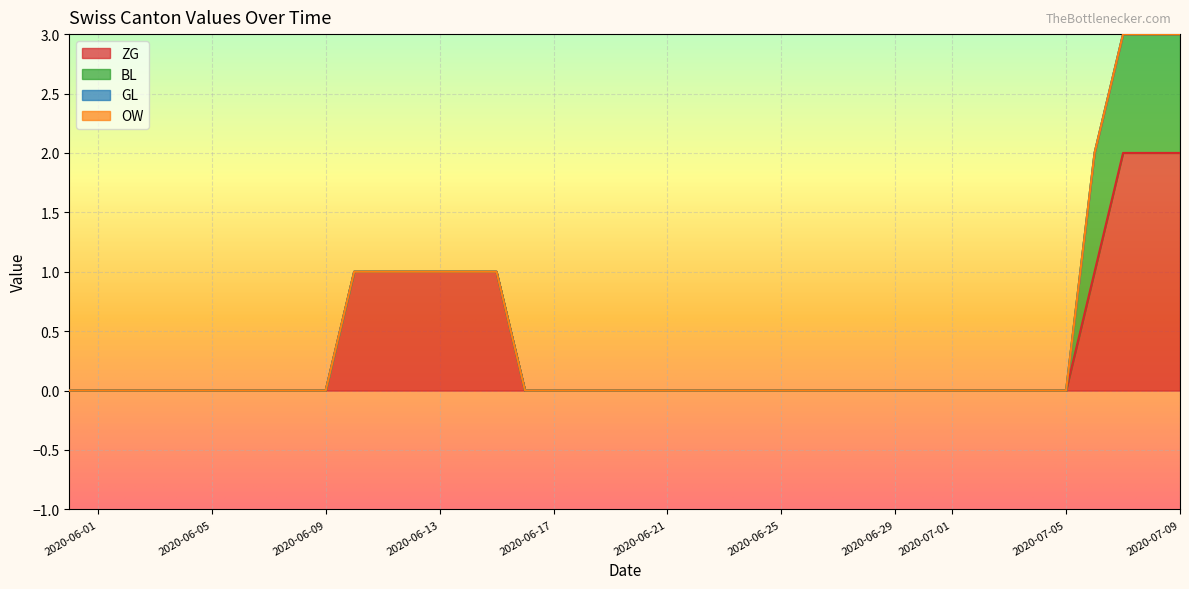

True or false: OW and GL intersect in this chart.

False